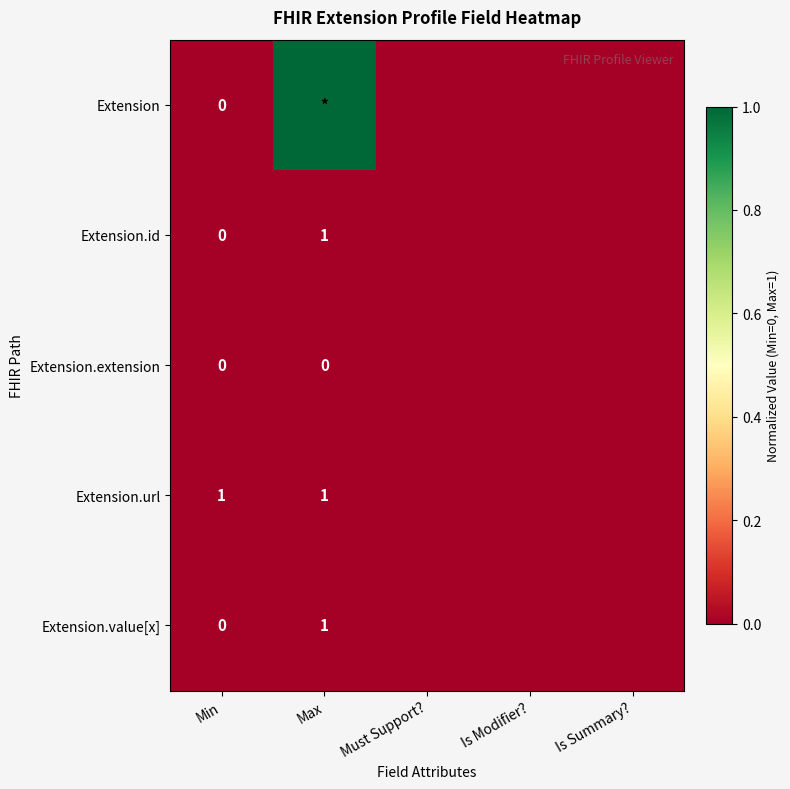

True or false: Extension.id has a value of 1 at Max.

True